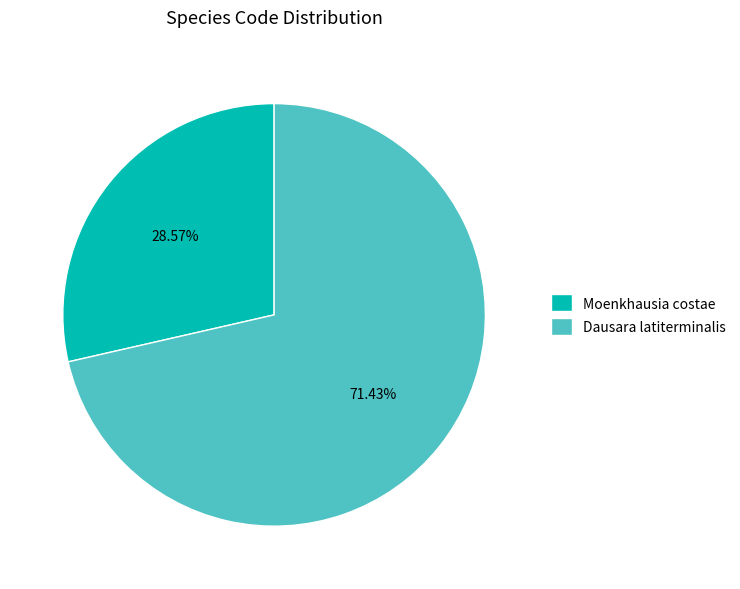

To the nearest percent, what is the average slice percentage?

50%